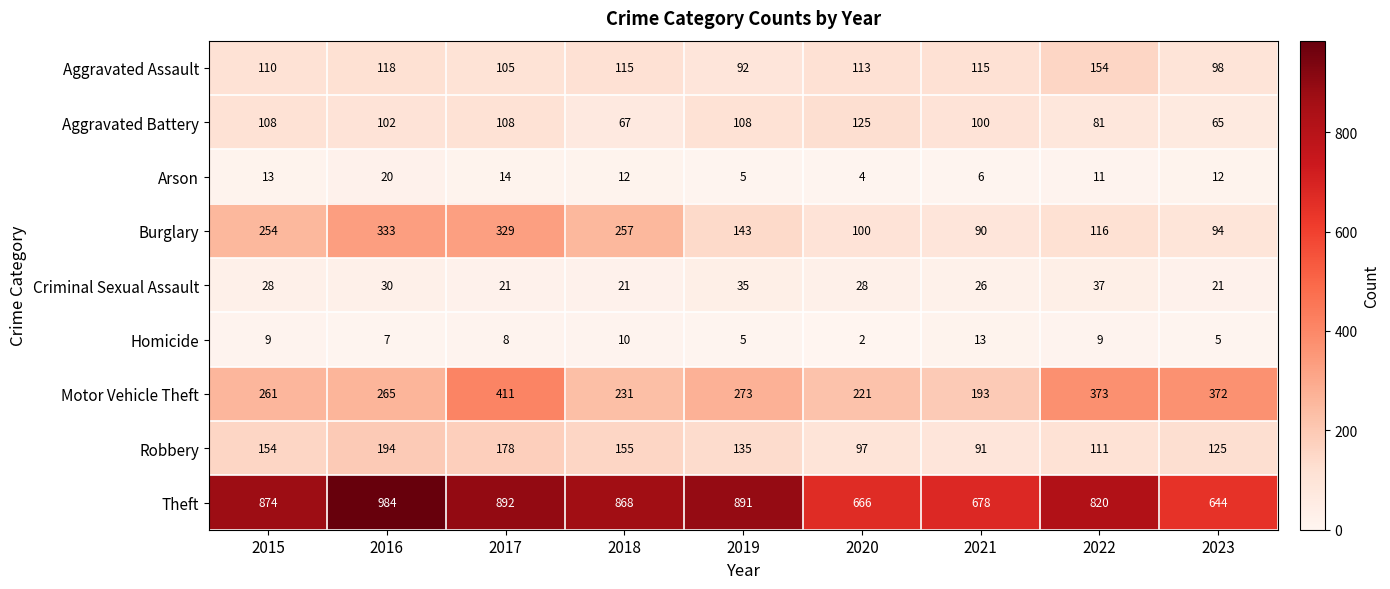

What is the difference between the Burglary values at 2016 and 2023?

239